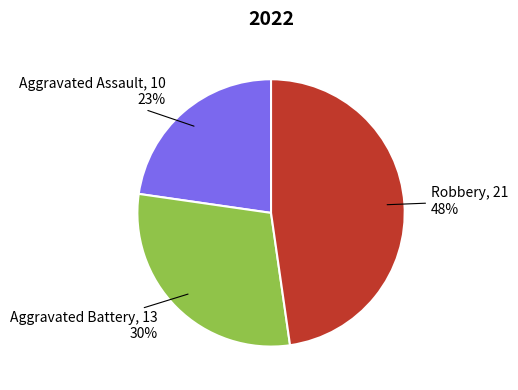

Is there any slice that represents more than half of the pie?

No